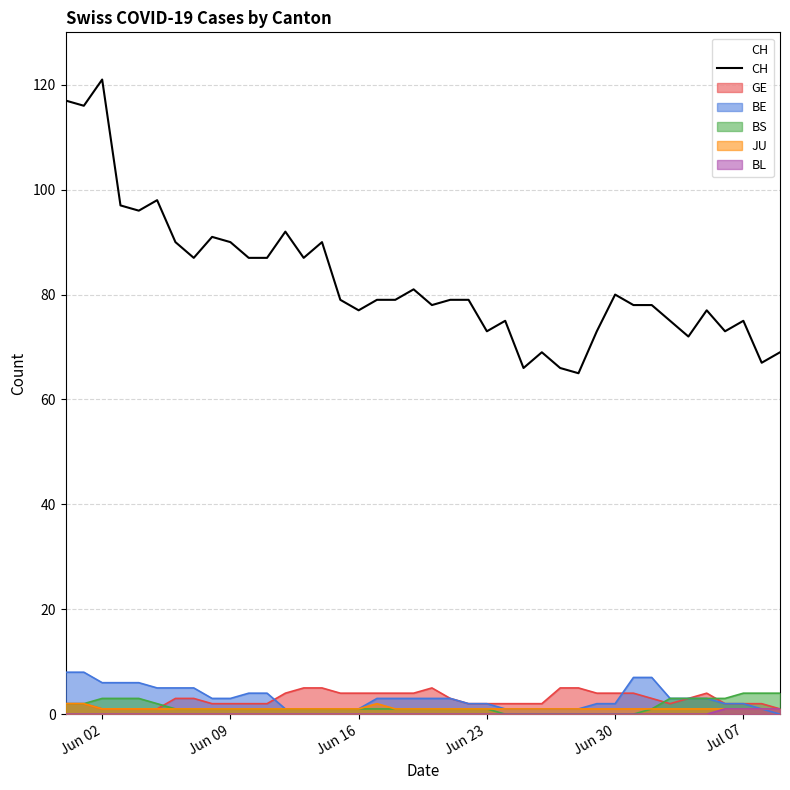

At which category does the chart reach its peak across all series?

Jun 02